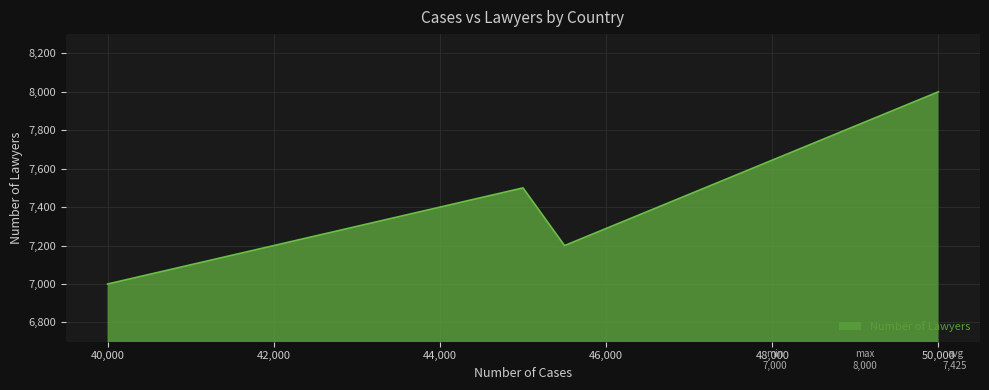

Count the values in the range 7200 to 8000.

3